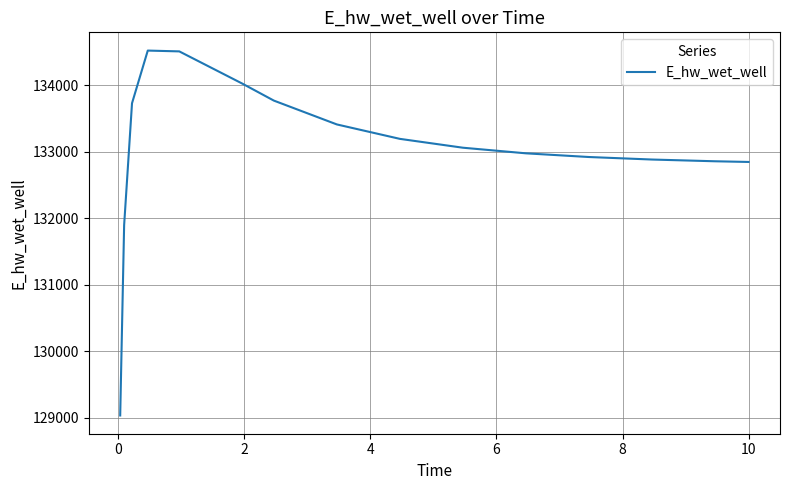

What is the greatest value displayed?

134523.6